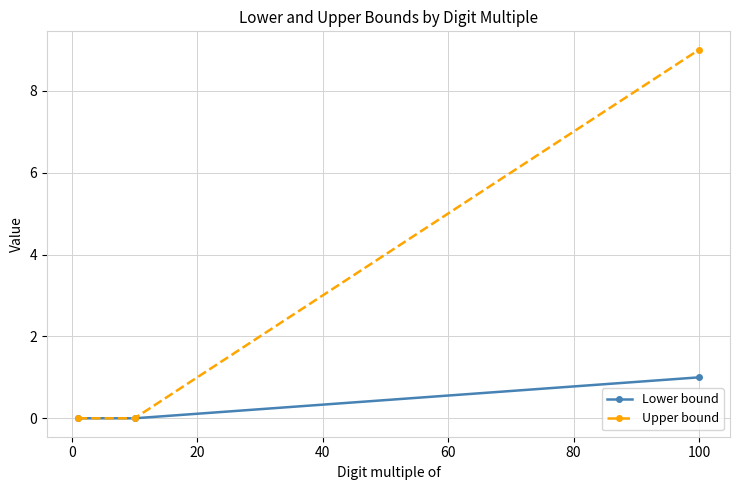

What is the difference between the maximum and minimum values in the Upper bound series?

9